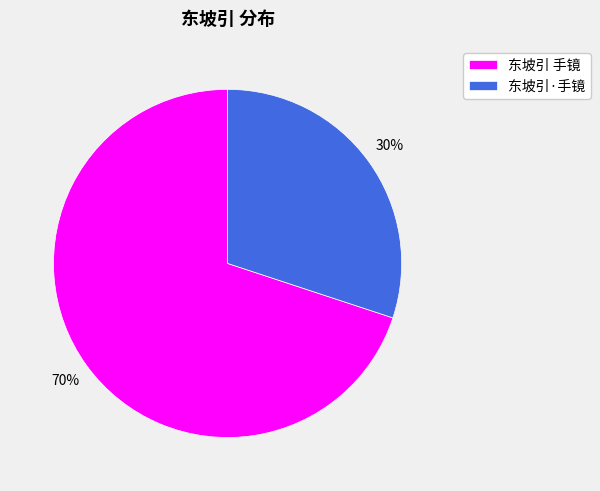

What is the largest slice in the pie chart?

东坡引 手镜